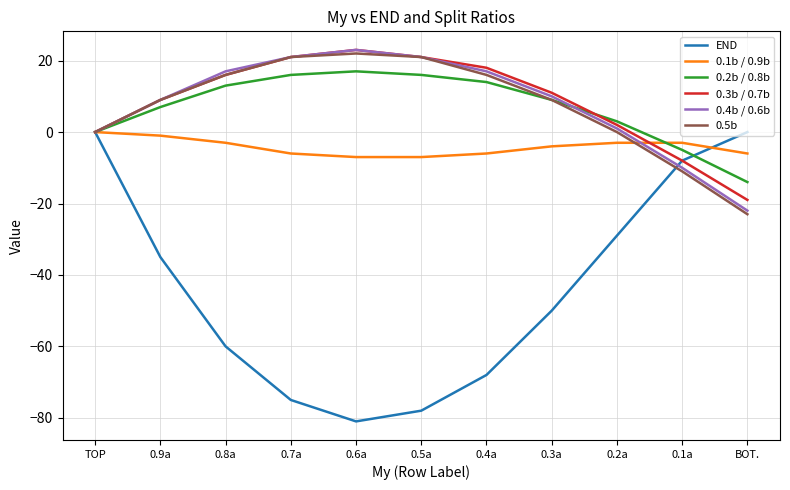

Is the value of 0.3b / 0.7b at 0.6a greater than the value of 0.5b at 0.5a?

Yes